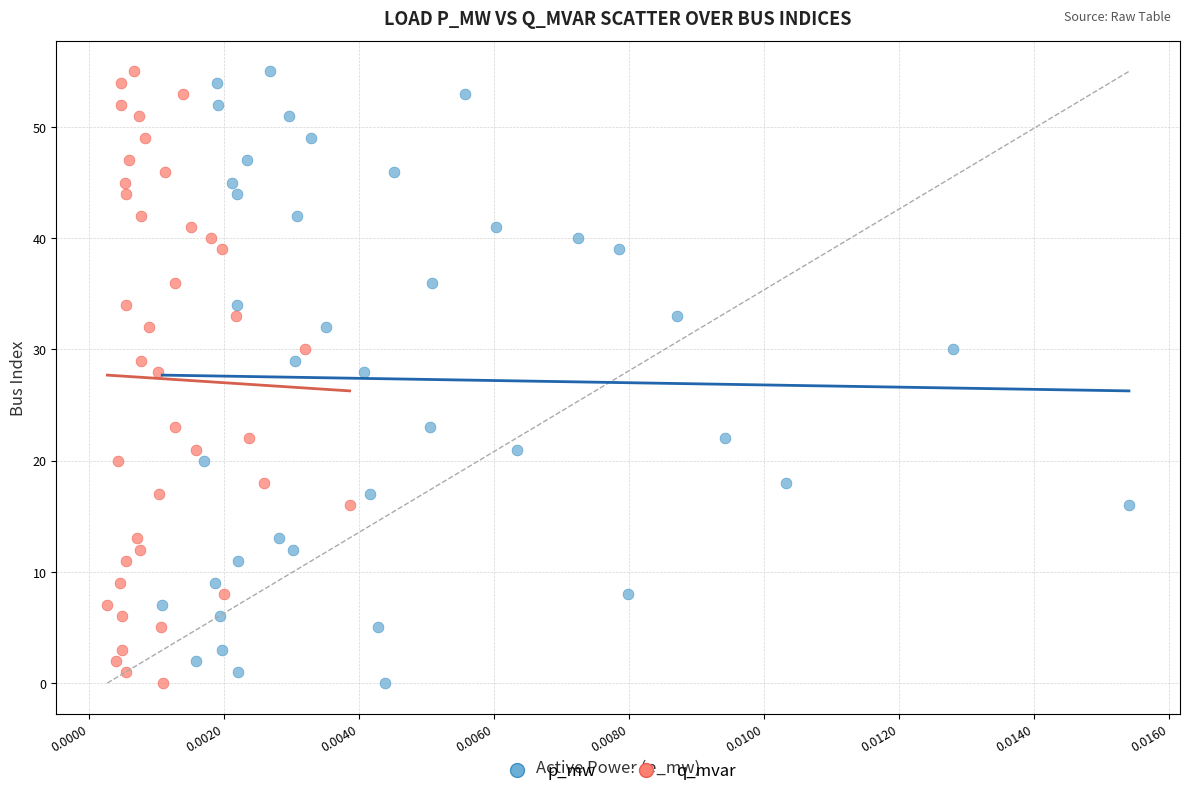

What are all the series names shown in the legend?

p_mw, q_mvar